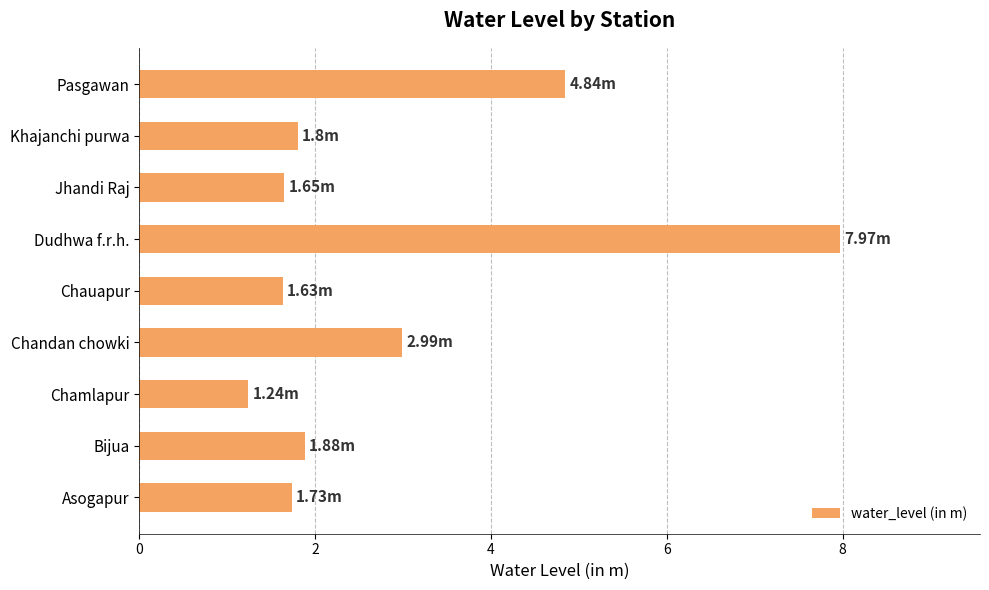

Which label corresponds to the smallest value in the chart?

Chamlapur